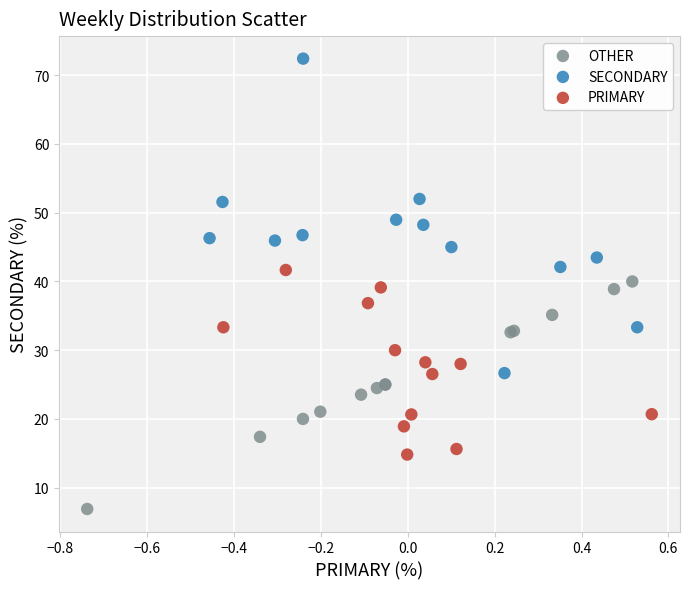

Which series has the largest Y range (max minus min)?

SECONDARY